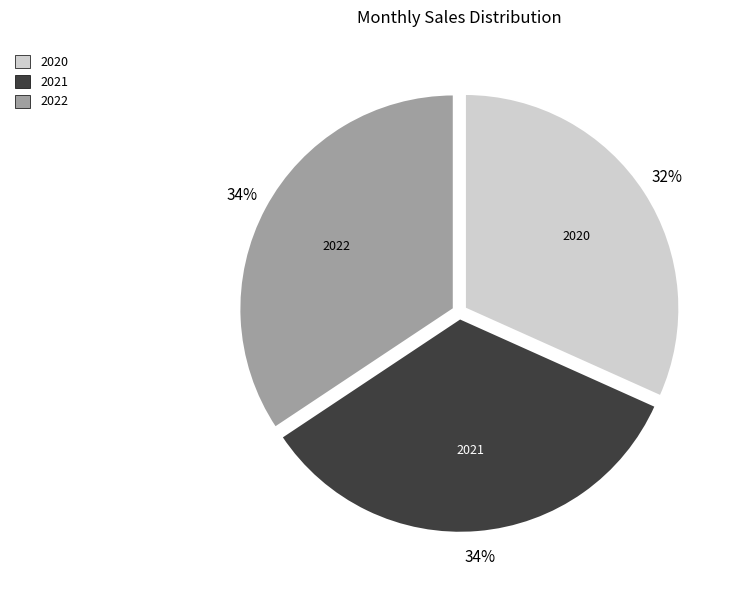

Which slice is the smallest?

2020